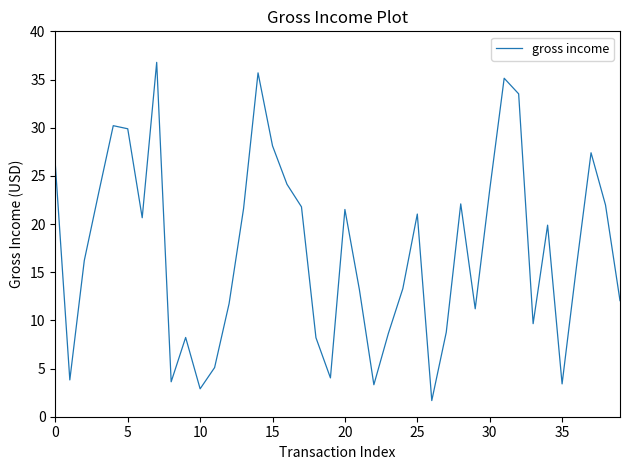

True or false: there are more than 0 points higher than both neighbors.

True